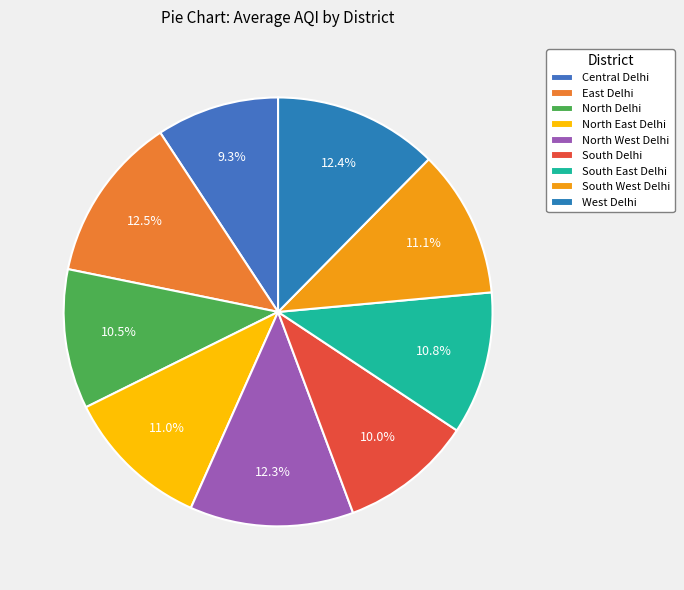

Which category has the smallest portion of the pie?

Central Delhi